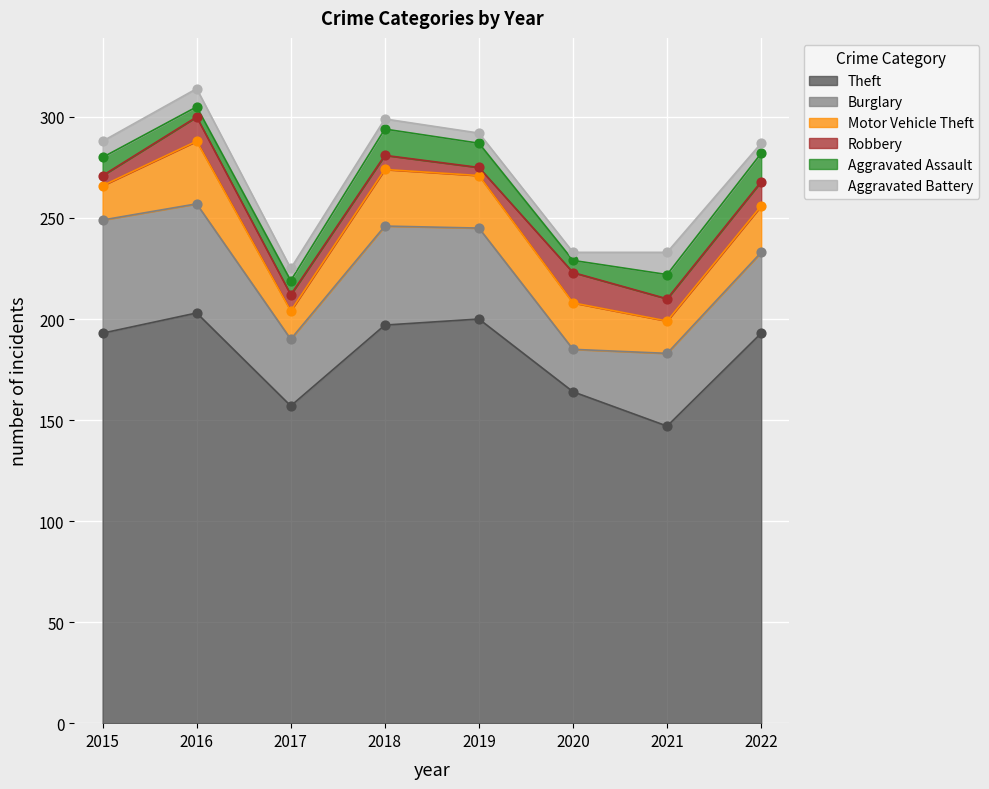

What is the total value across all series at 2021?

233